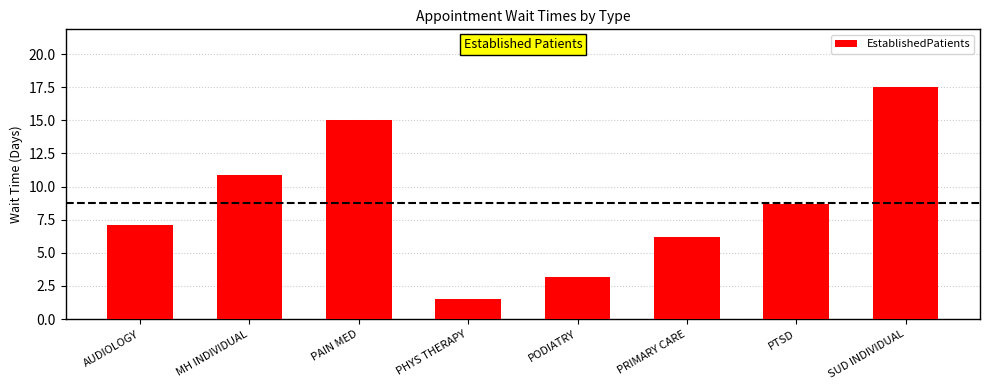

Reading left to right, transcribe all the data shown in this chart.

AUDIOLOGY=7.1	MH INDIVIDUAL=10.9	PAIN MED=15.0	PHYS THERAPY=1.5	PODIATRY=3.2	PRIMARY CARE=6.2	PTSD=8.7	SUD INDIVIDUAL=17.5